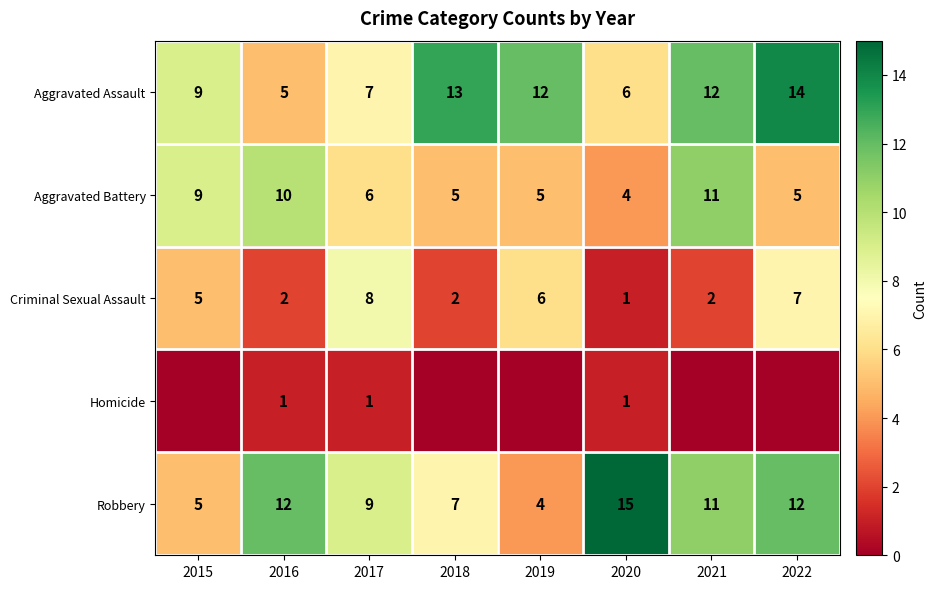

Where is Aggravated Assault nearest to the value 9?

2015